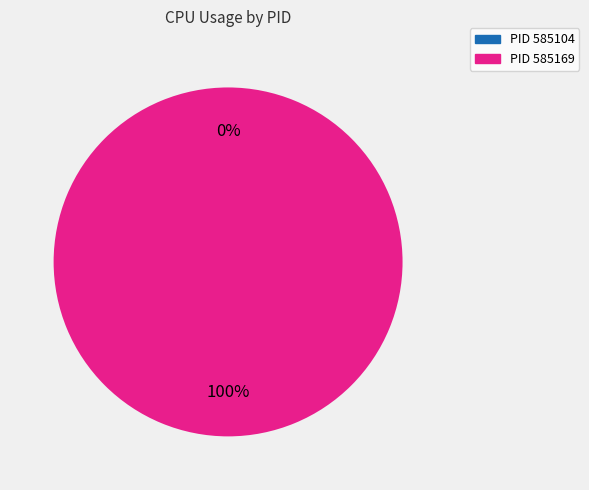

To the nearest percent, what is the difference between the largest and smallest slice percentages?

100%